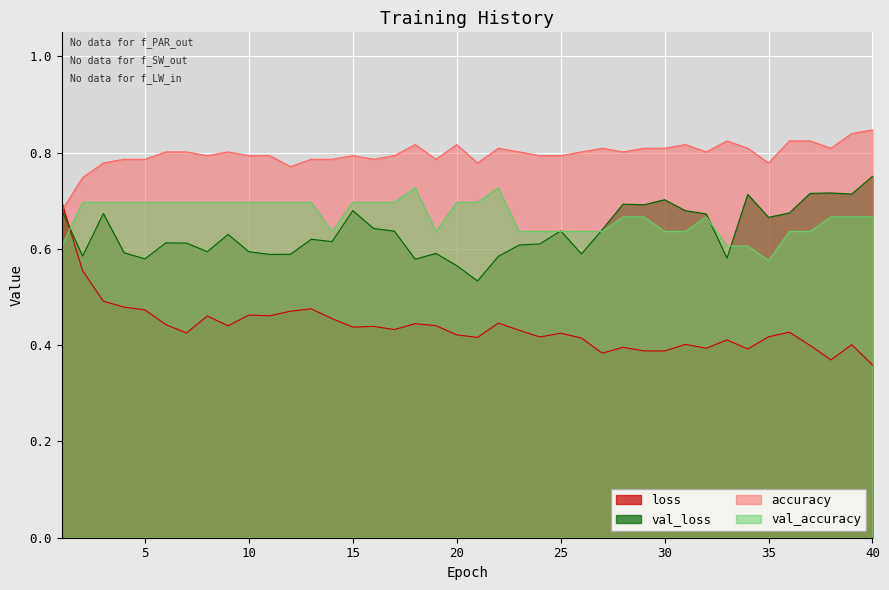

How many intersections are there between val_loss and val_accuracy?

6